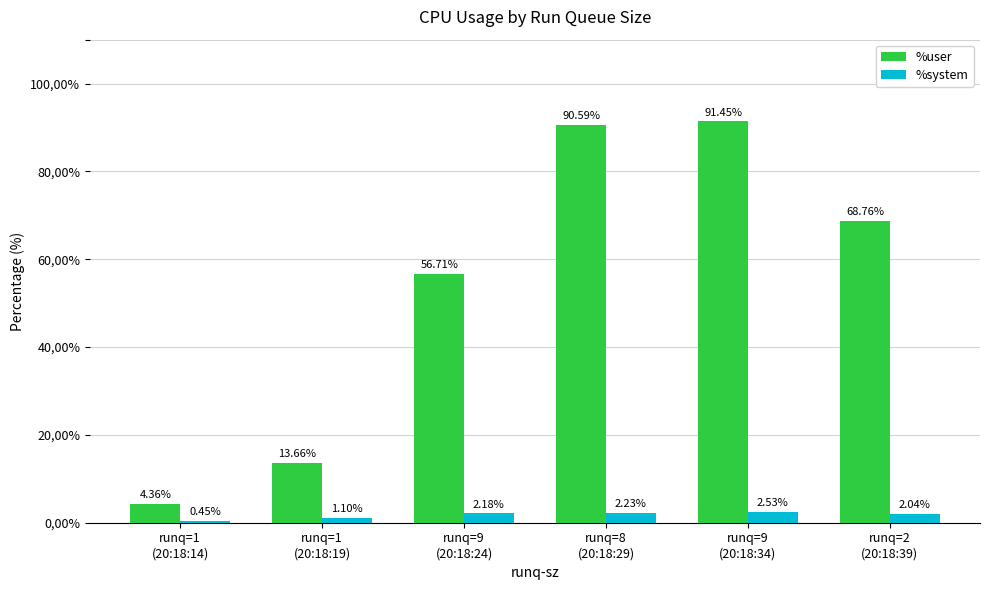

Between runq=9
(20:18:34) and runq=2
(20:18:39), which series saw the biggest shift?

%user